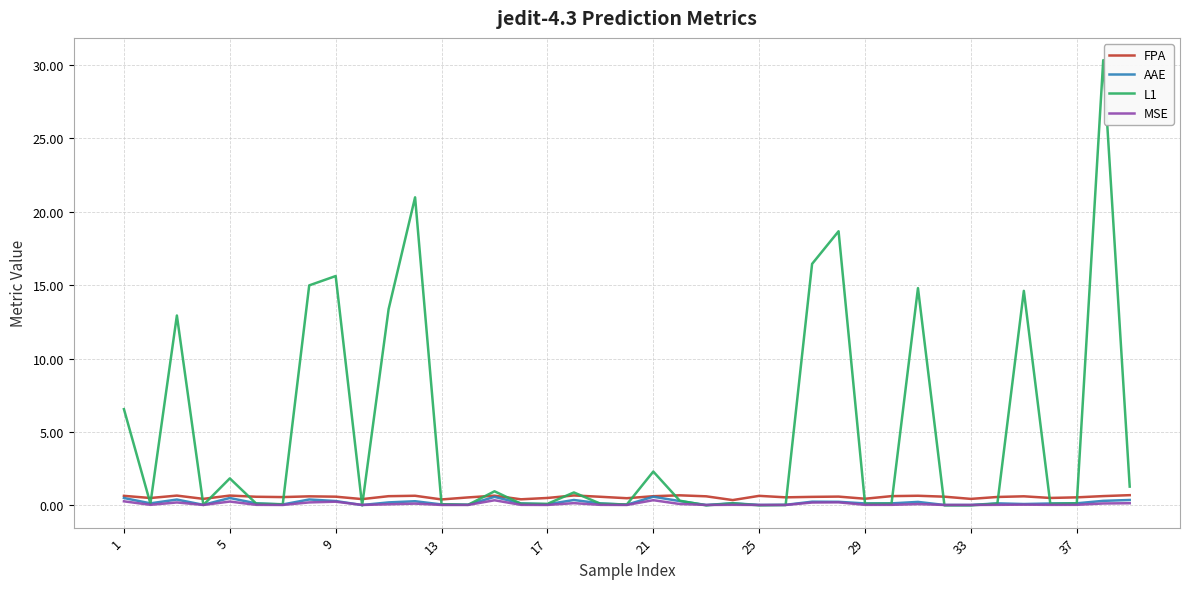

Does the chart have visible grid lines?

Yes